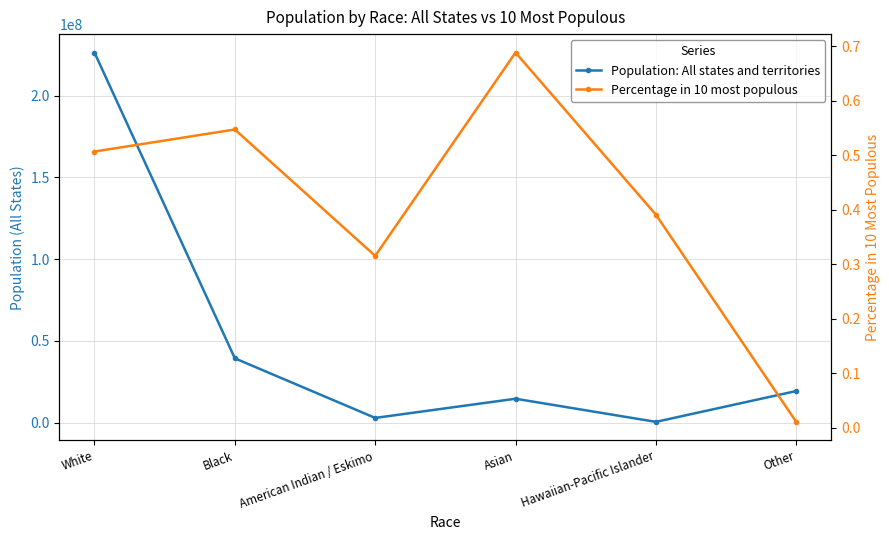

What is the value of the Population: All states and territories point at the 6th from the left?

19397300.0